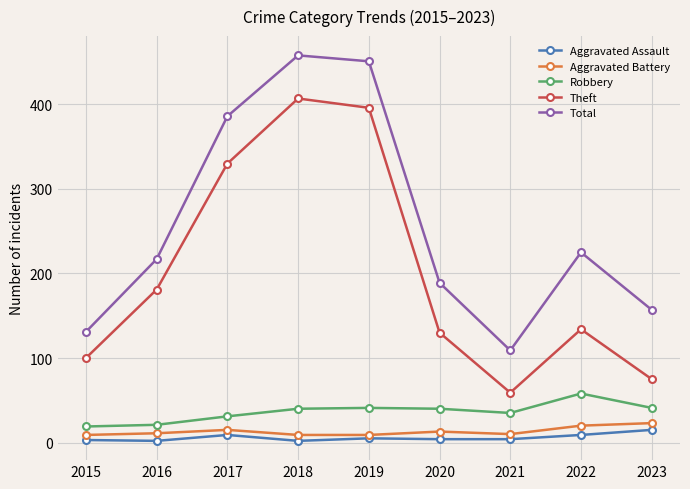

True or false: Aggravated Assault and Robbery intersect in this chart.

False